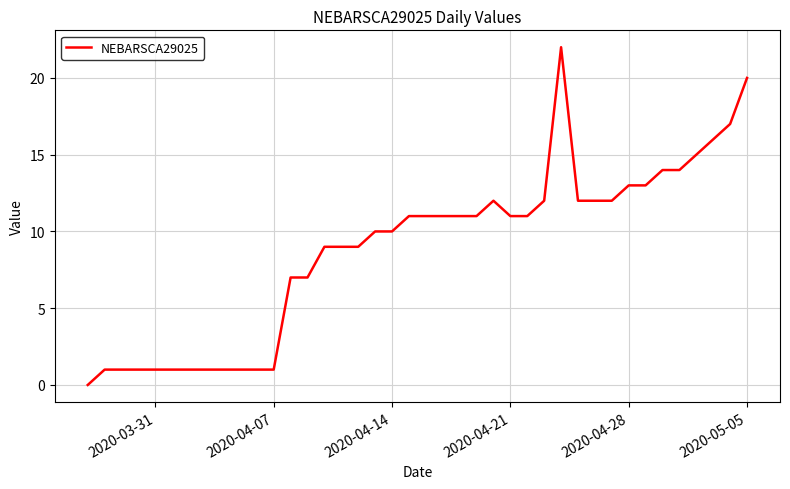

What is the change in value from 2020-04-14 to 2020-04-28?

+3